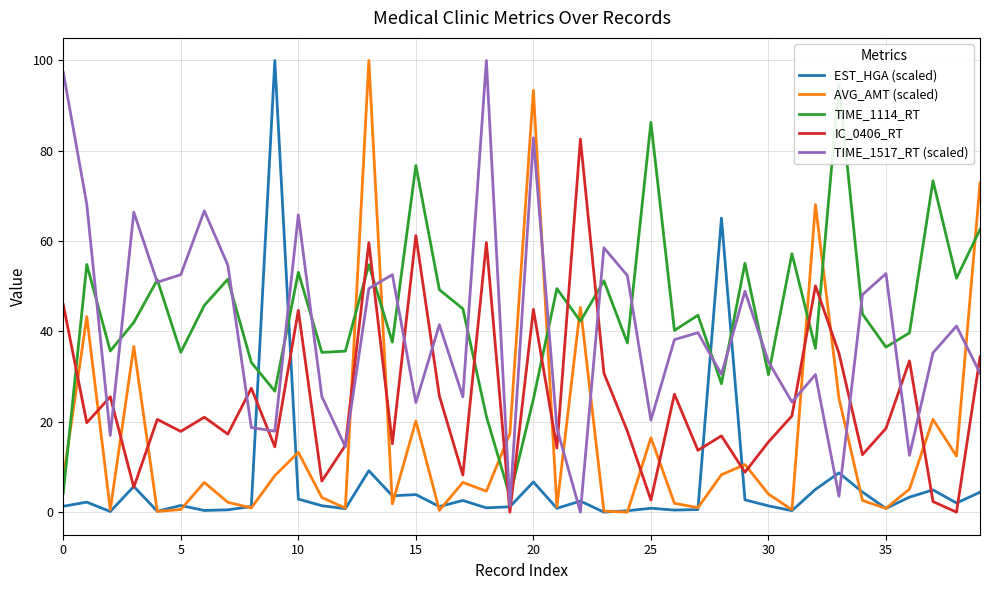

How many lines are shown in the chart?

5